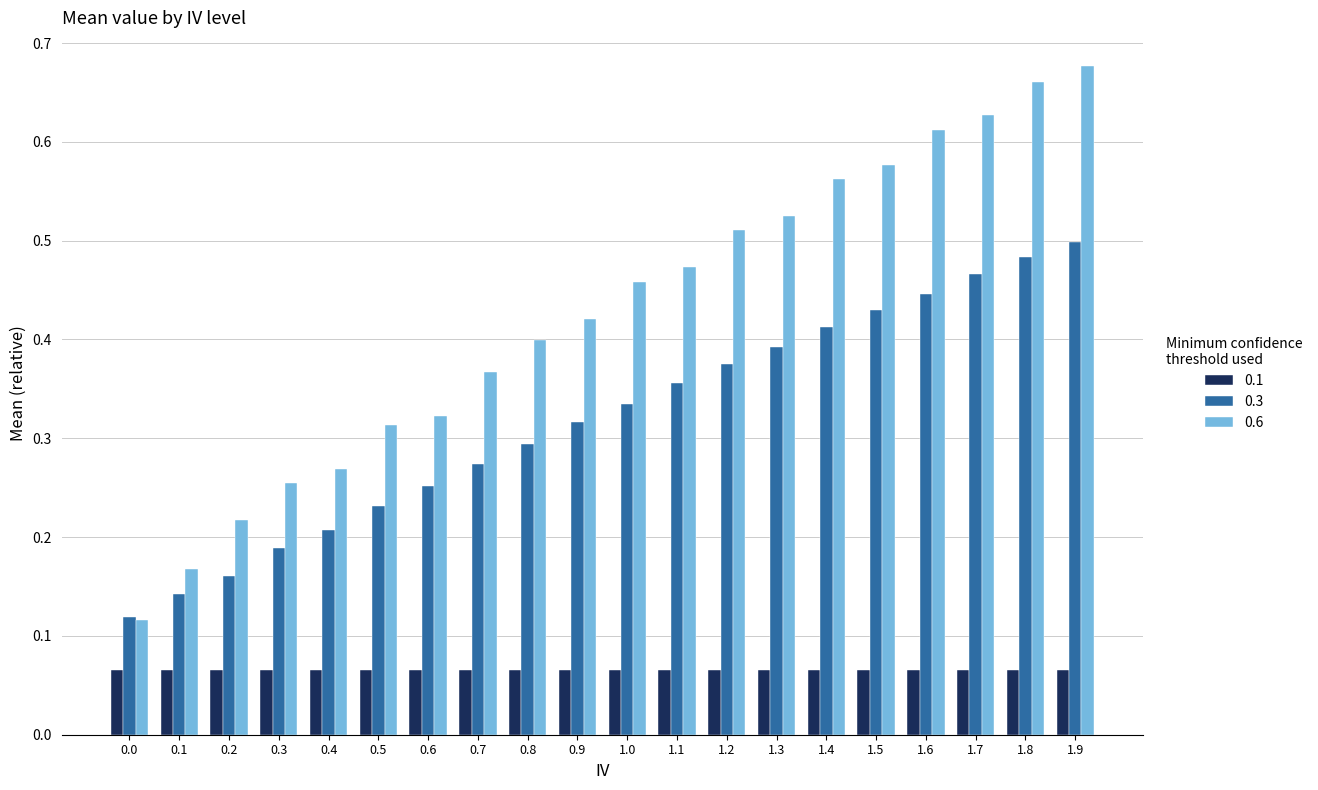

What is the label of the 14th bar from the left?

1.3